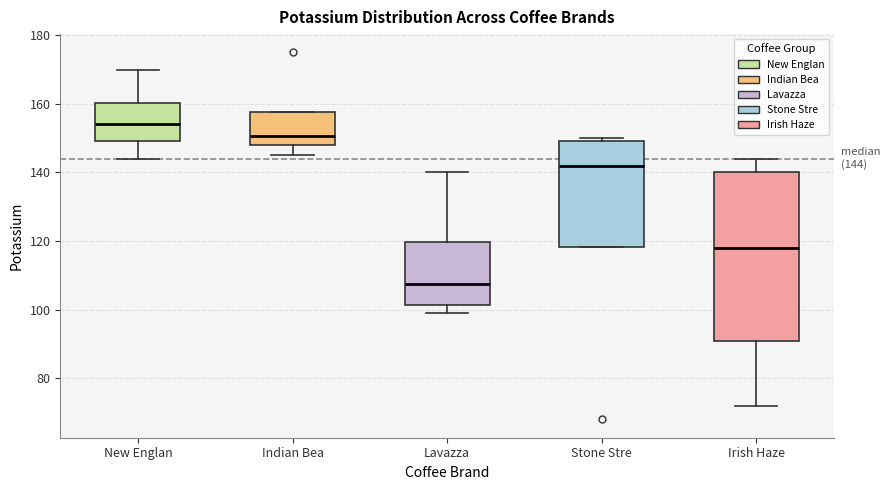

Which box is the tallest, from its lower edge to its upper edge?

Irish Haze